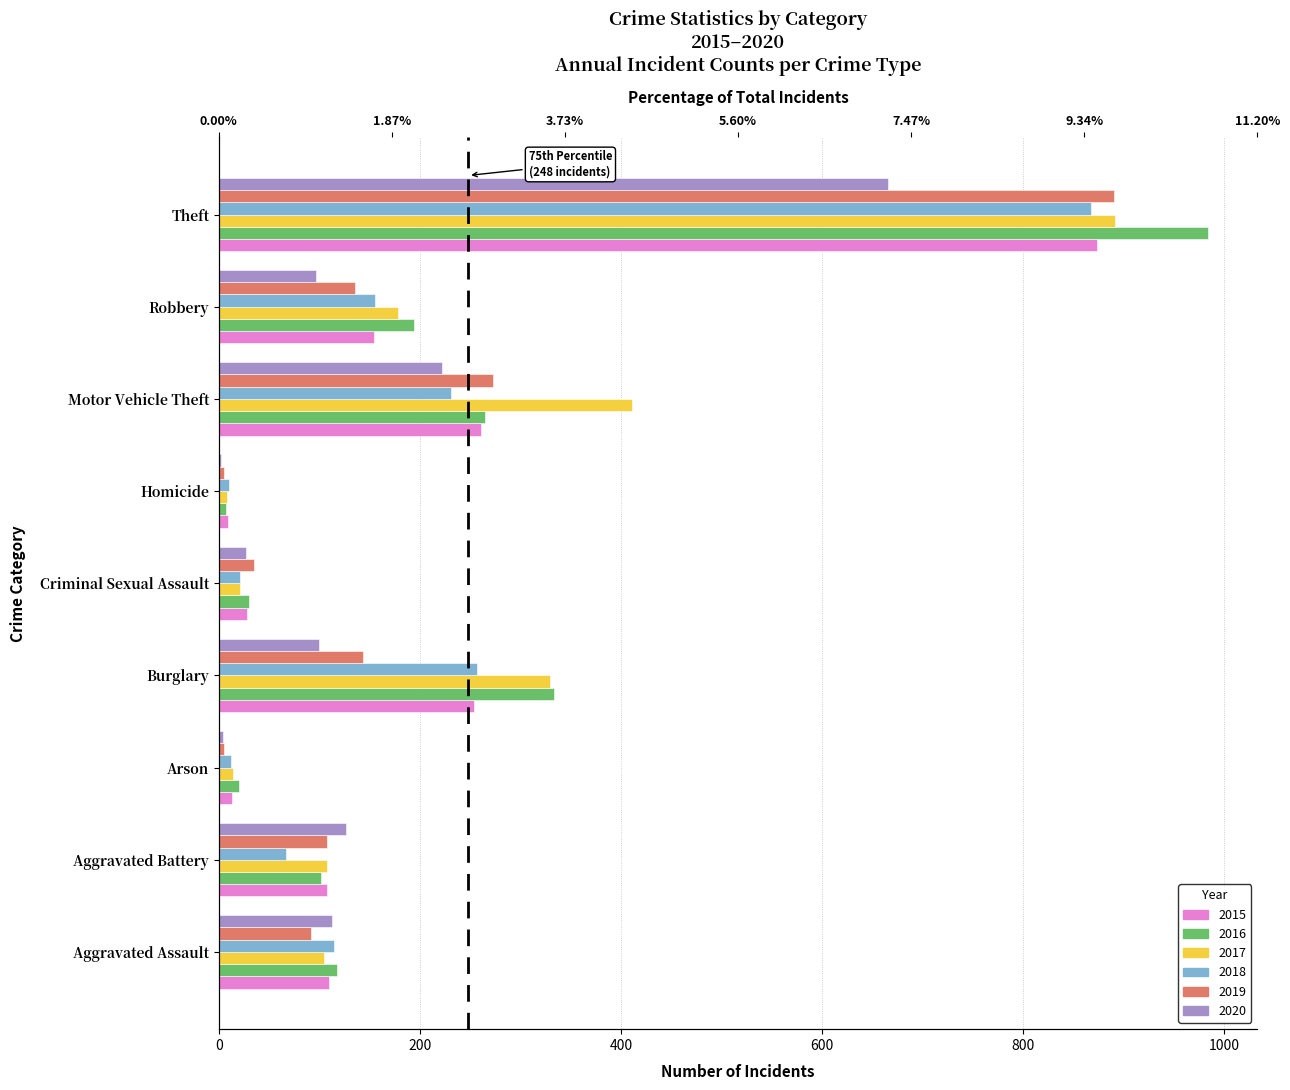

Is it true that 2020 equals 191 at Aggravated Assault?

False